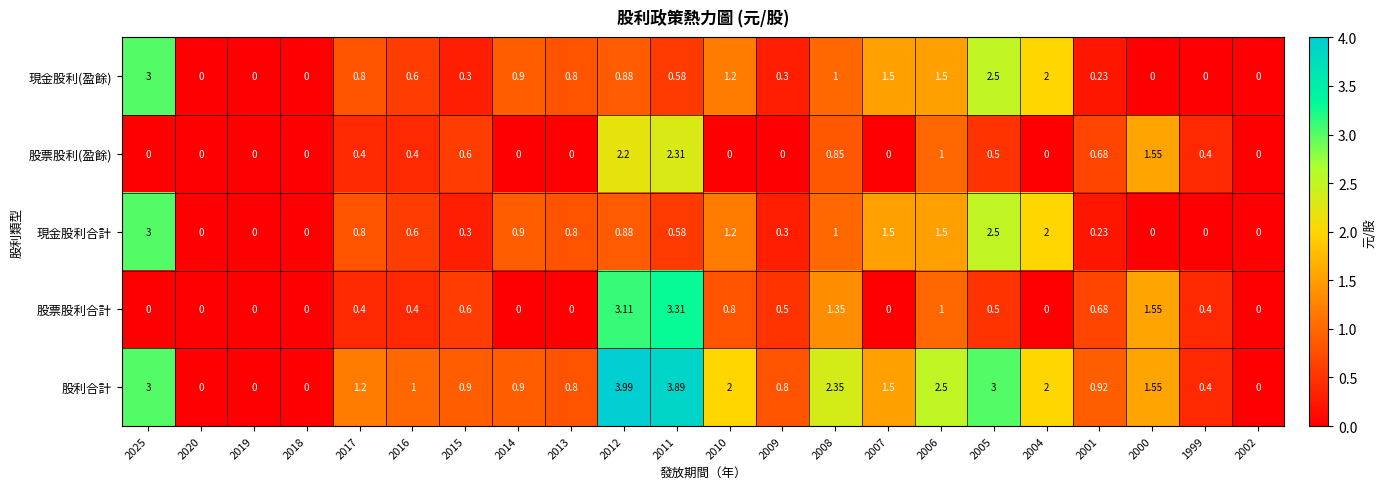

Which series has the largest total across all categories?

股利合計